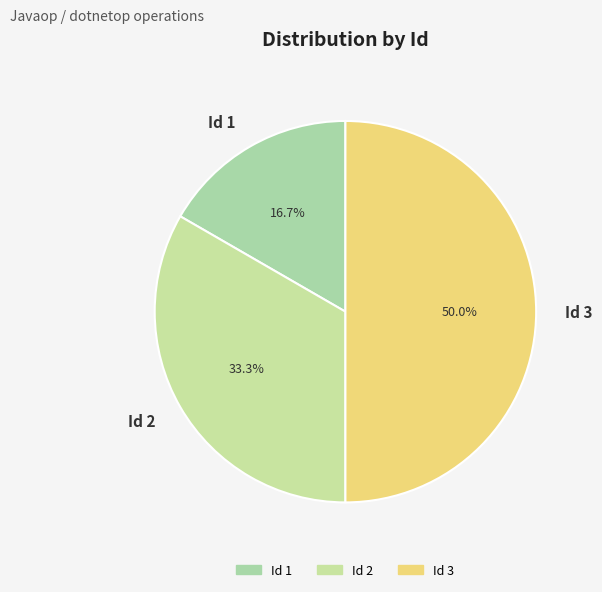

To the nearest percent, what is the difference between the Id 3 and Id 1 slice percentages?

33%